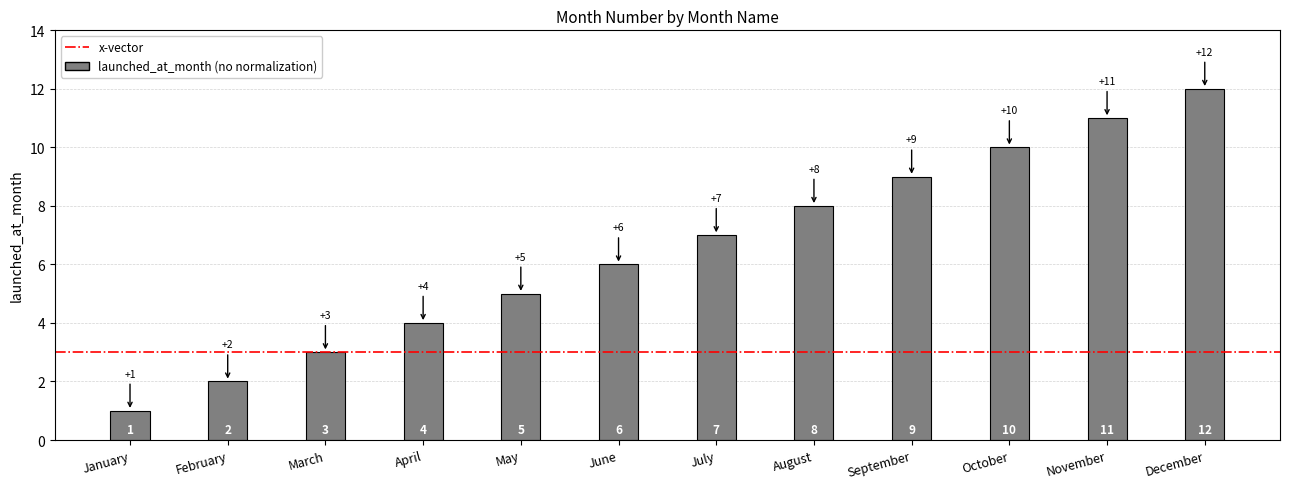

Rank the categories by value from lowest to highest.

January, February, March, April, May, June, July, August, September, October, November, December